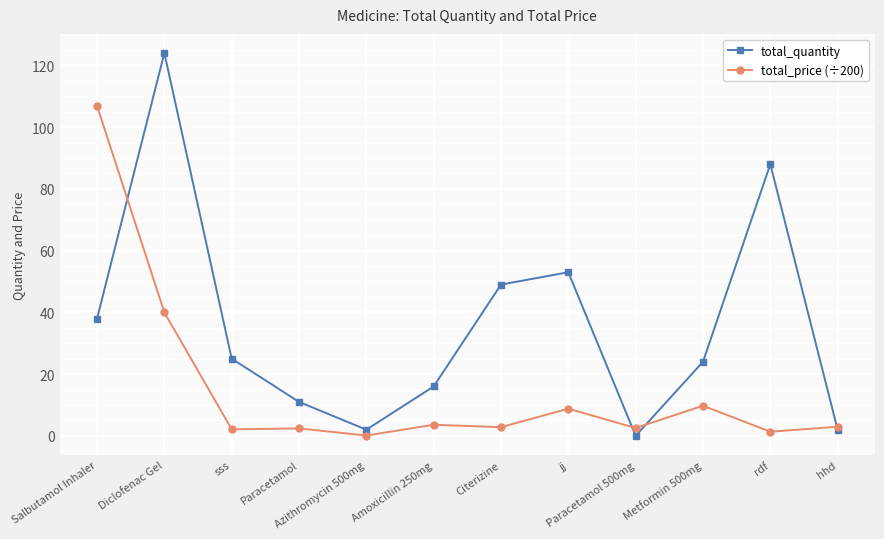

True or false: total_price (÷200) and total_quantity cross at least once.

True